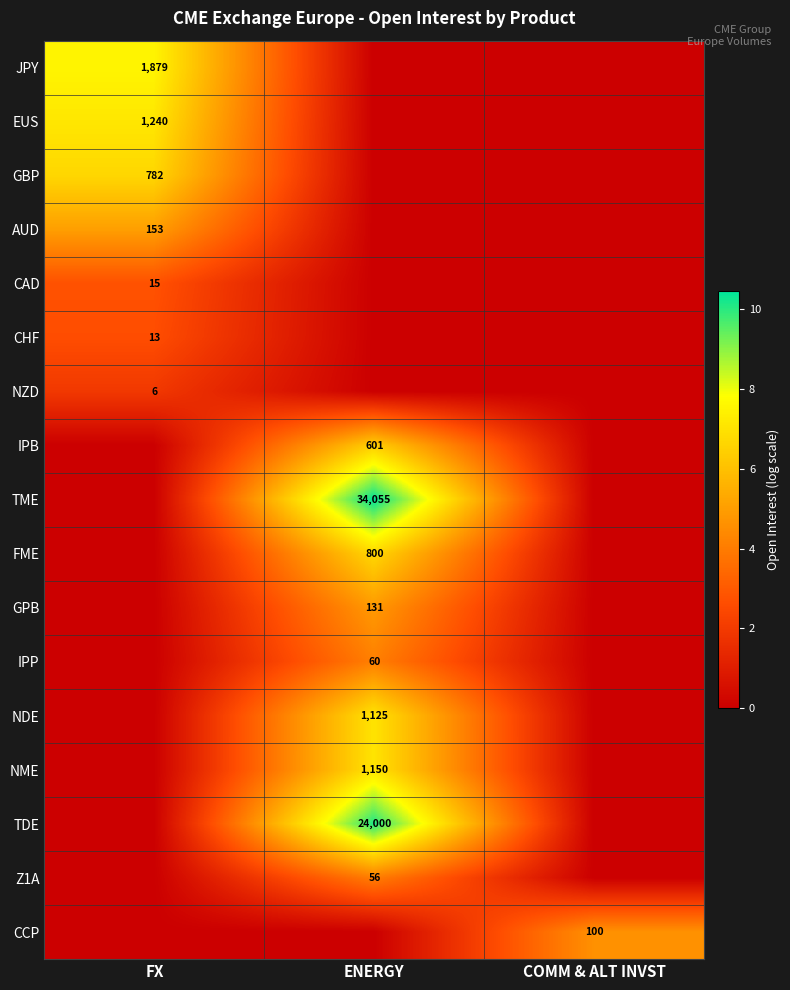

The FME series shows 1240 at ENERGY. True or false?

False